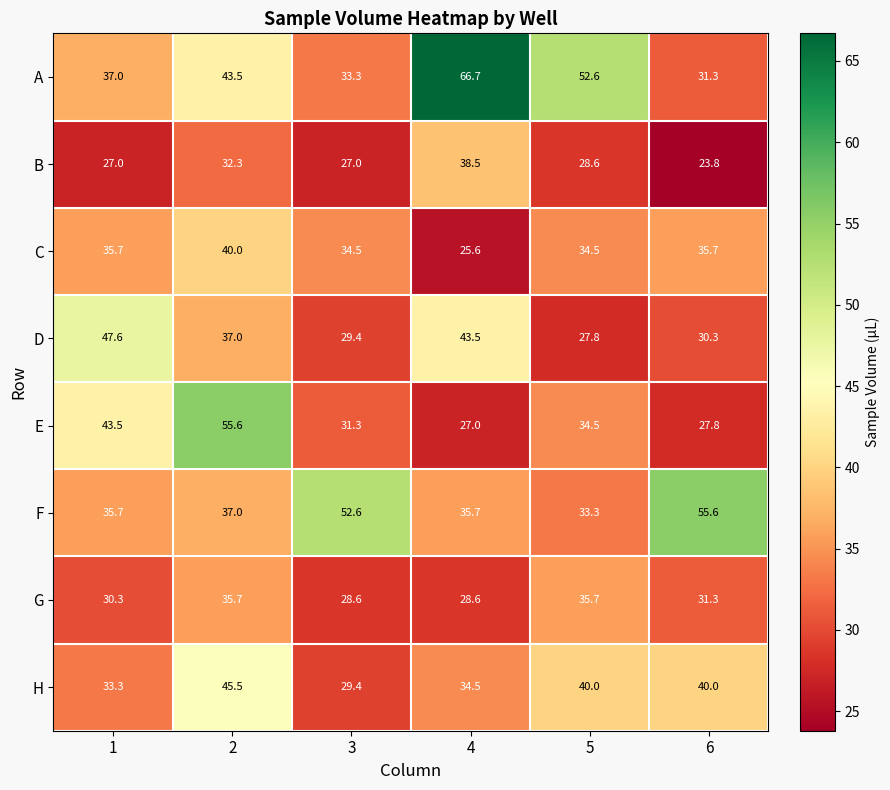

Rank the series at 4 from highest to lowest value.

A, D, B, F, H, G, E, C